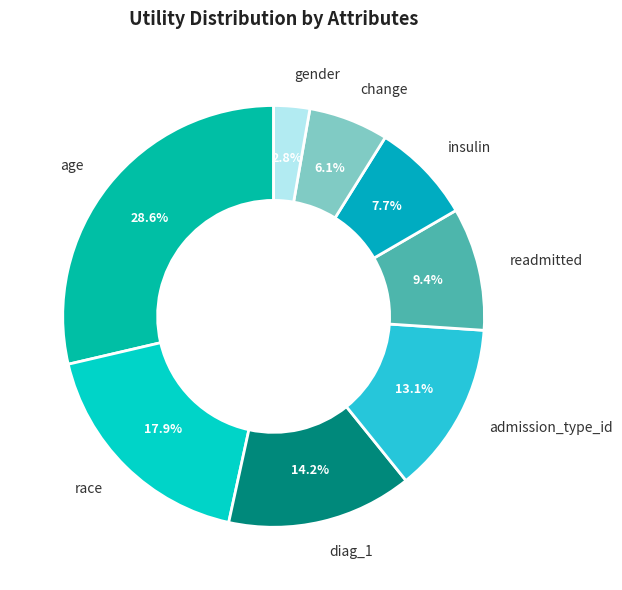

What is the smallest slice in the pie chart?

gender